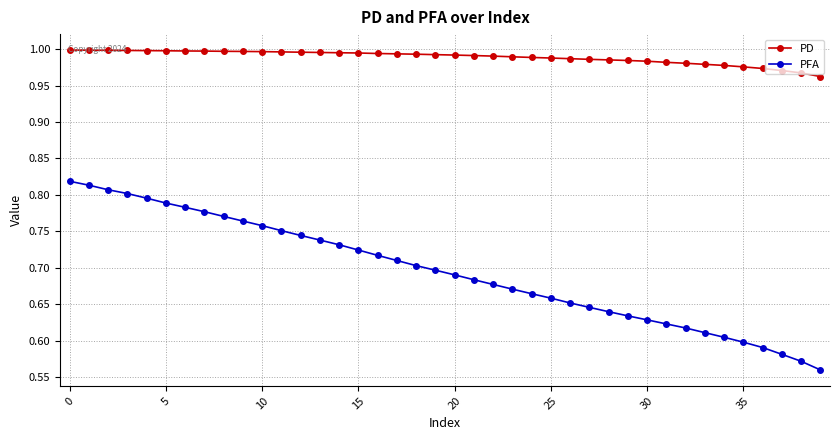

How many lines are shown in the chart?

2